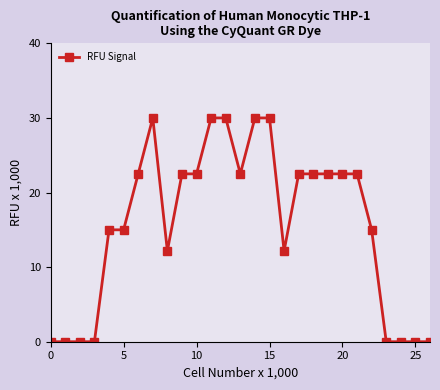

What is the maximum value shown in the chart?

30.0